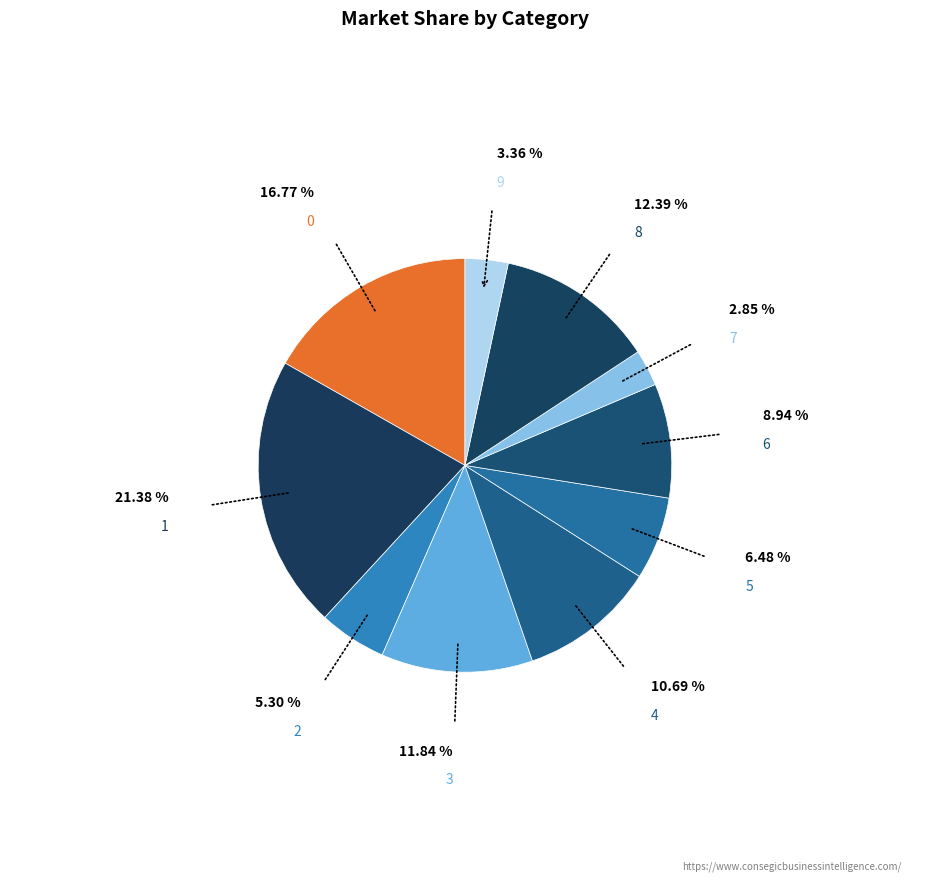

Combined, do 1 and 6 account for over 50%?

No